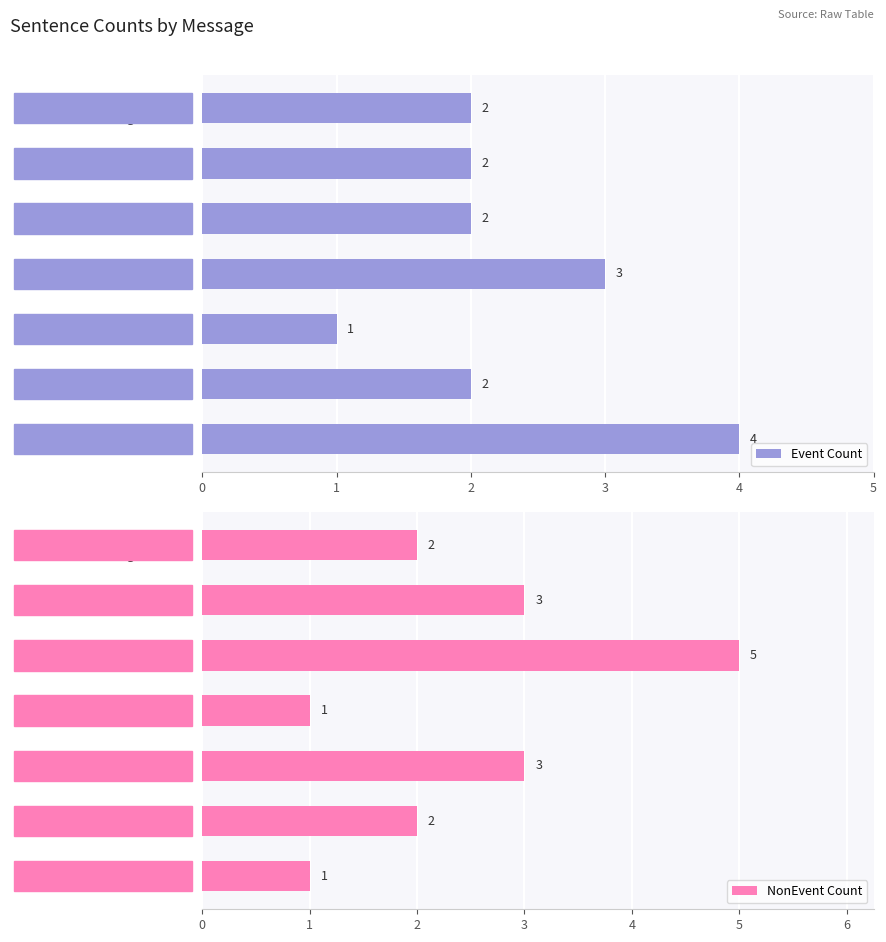

Count the number of data series in this chart.

2